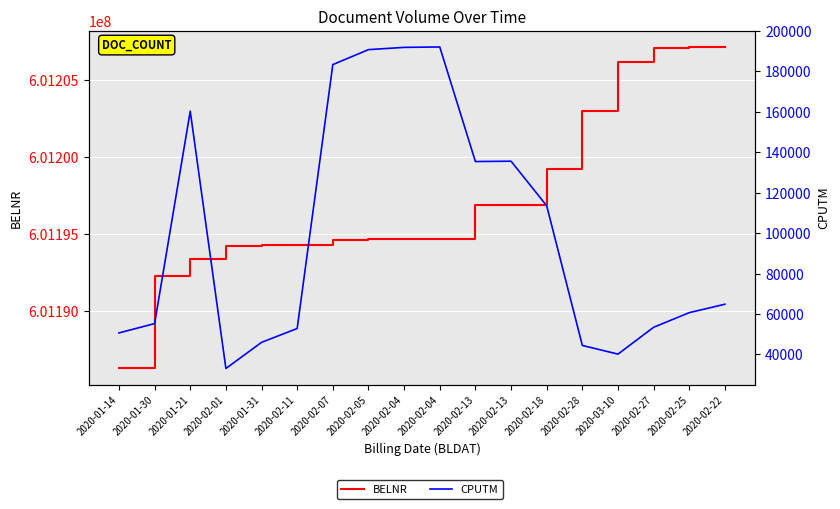

What is the label of the 14th point from the left?

2020-02-28